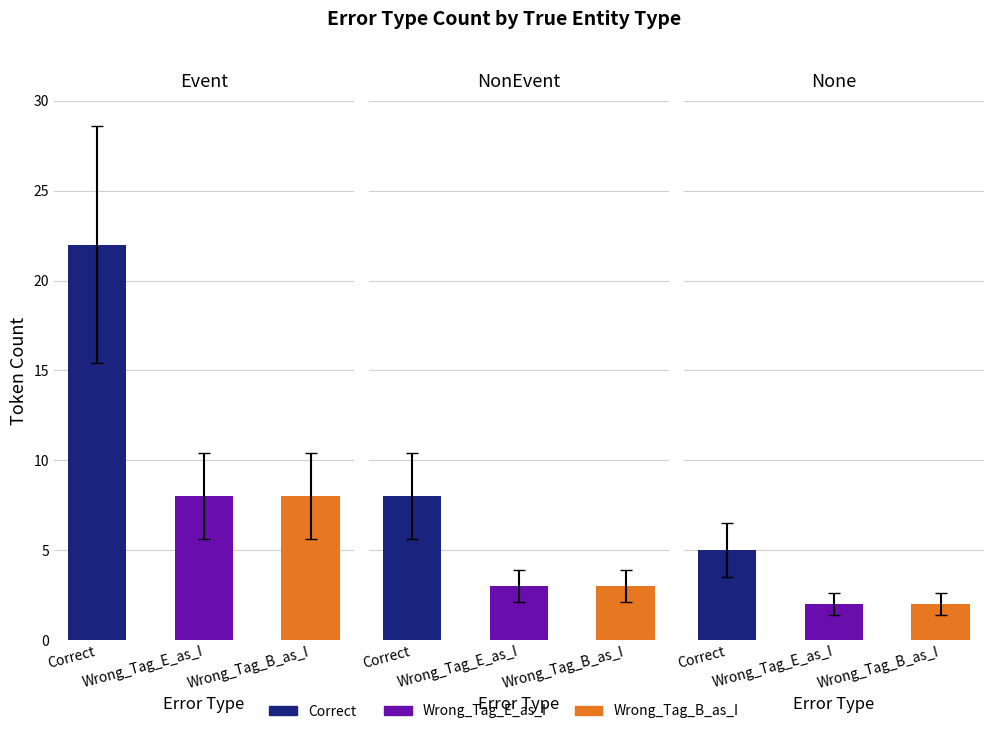

True or false: Wrong_Tag_B_as_I has a value of 8 at Event.

True